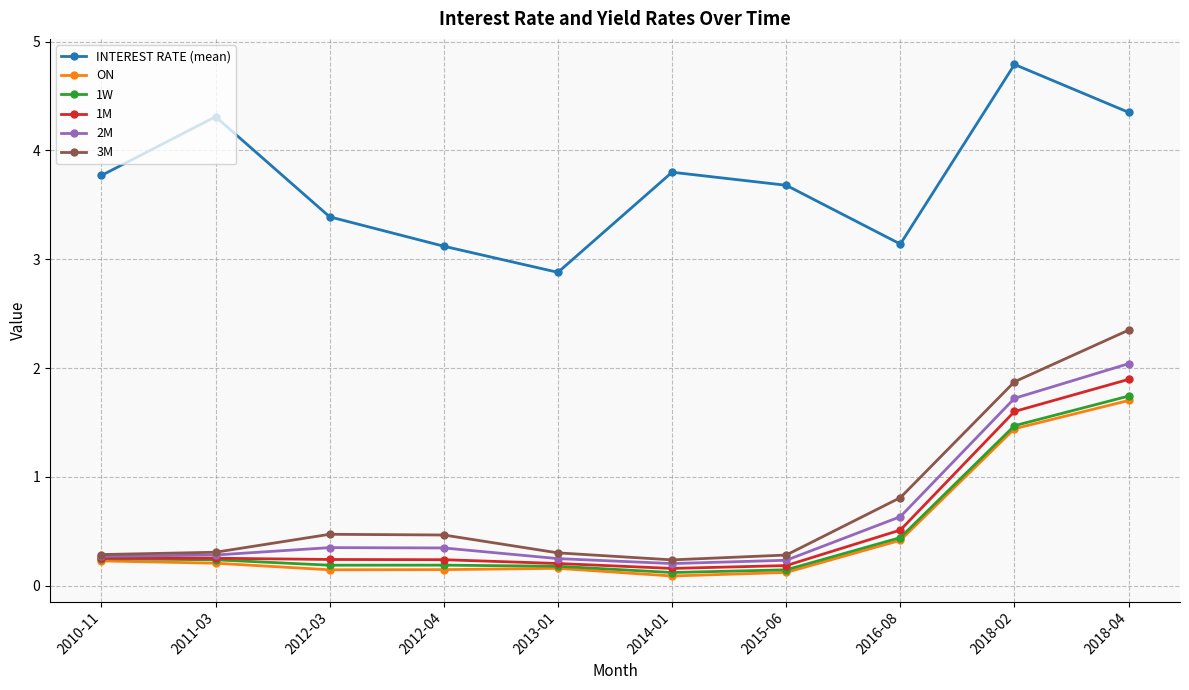

What is the total value across all series at 2010-11?

5.1